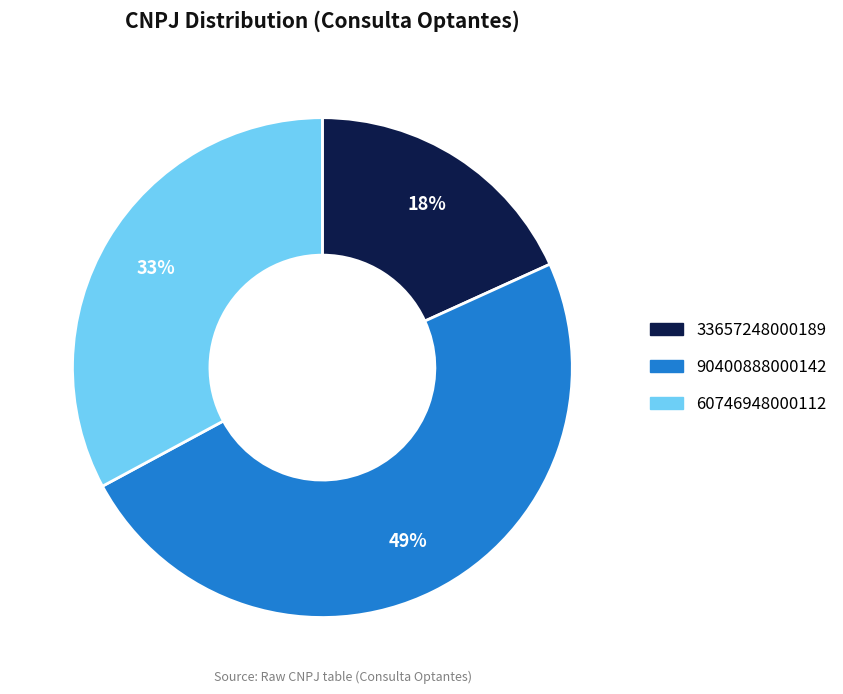

Combined, do 18% and 33% account for over 50%?

Yes